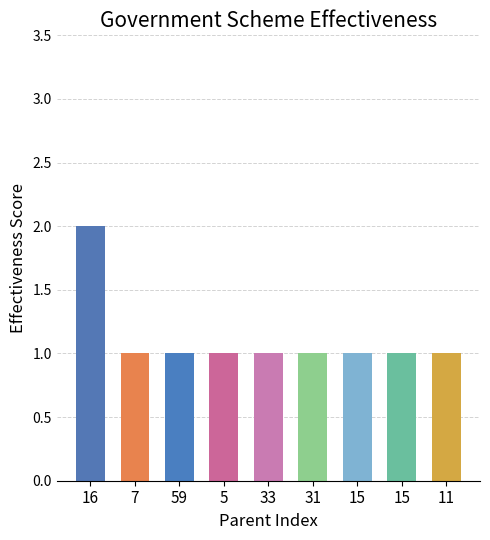

Count the number of data series in this chart.

1